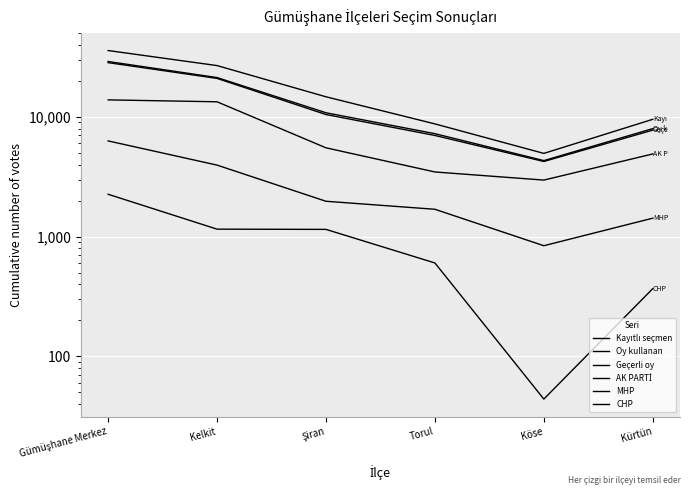

True or false: CHP and Kayıtlı seçmen intersect in this chart.

False